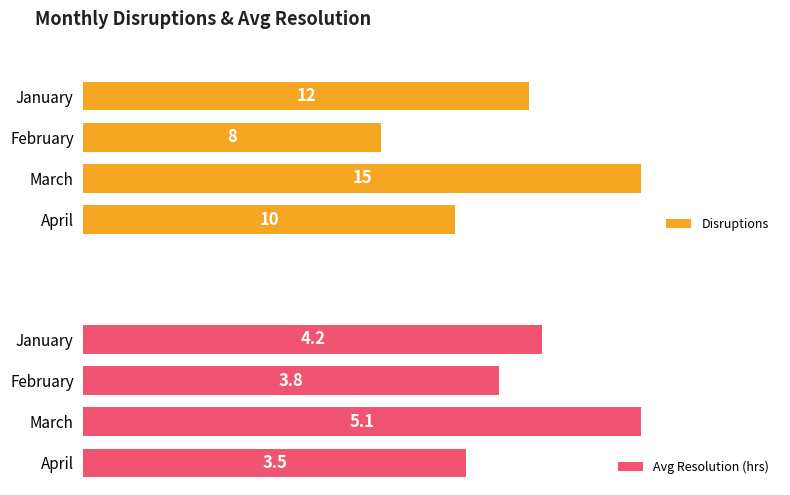

List the labels in order of Disruptions value, smallest first.

February, April, January, March